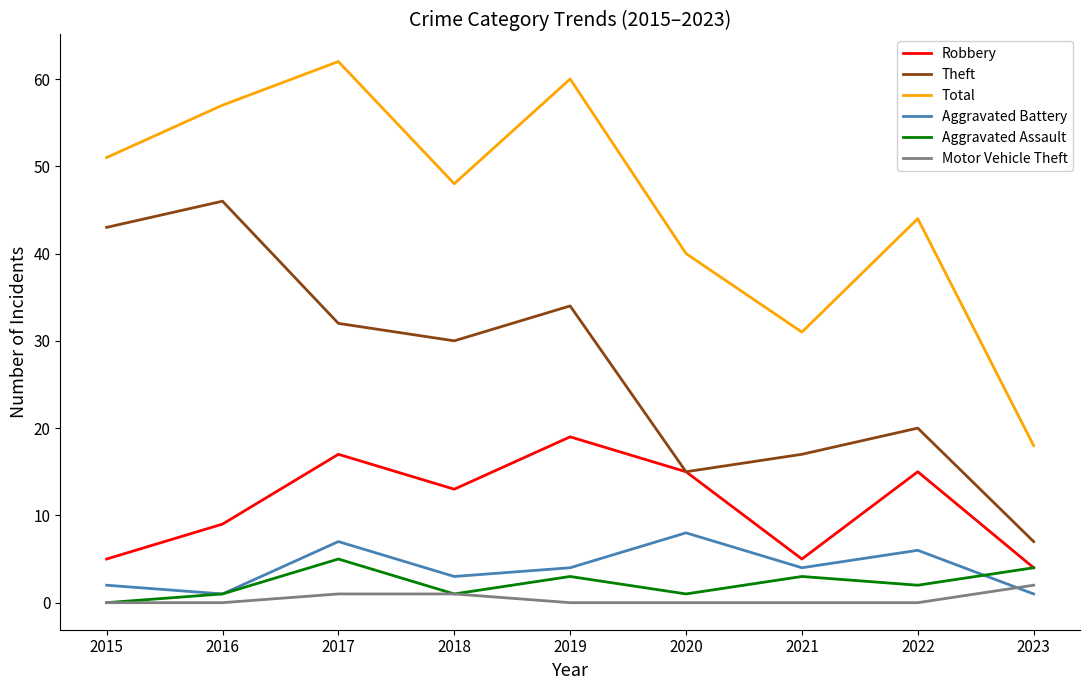

Which category has the lowest value in the Aggravated Assault series?

2015